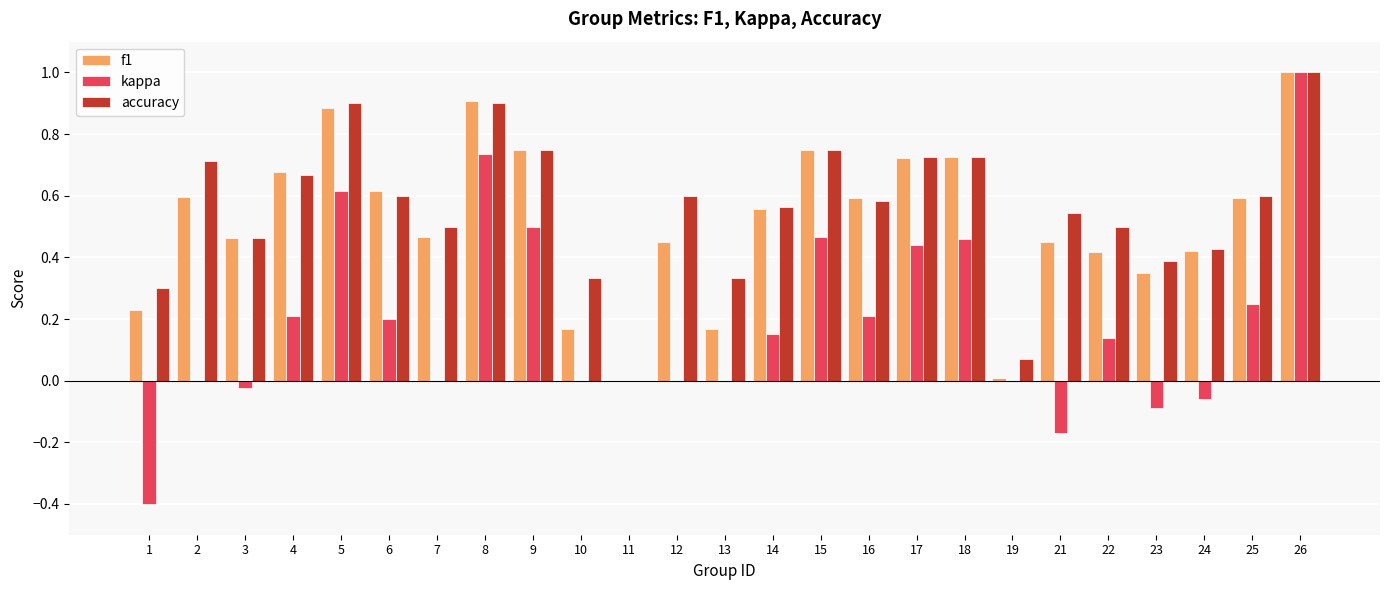

Which category has the highest value across all series?

26